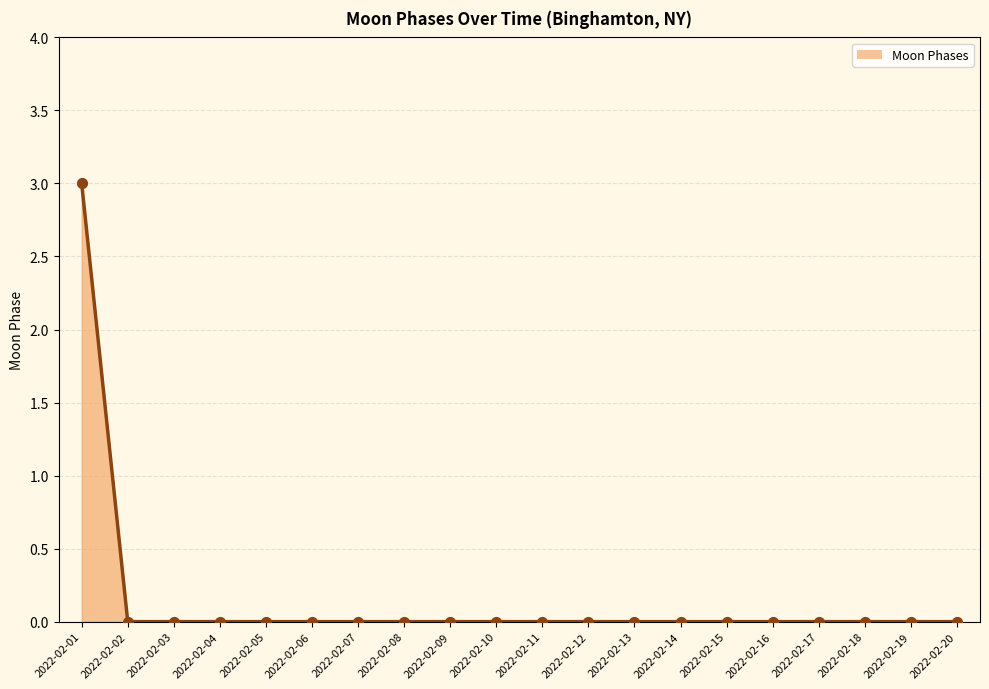

The chart shows a value of 0 at 2022-02-09. True or false?

True